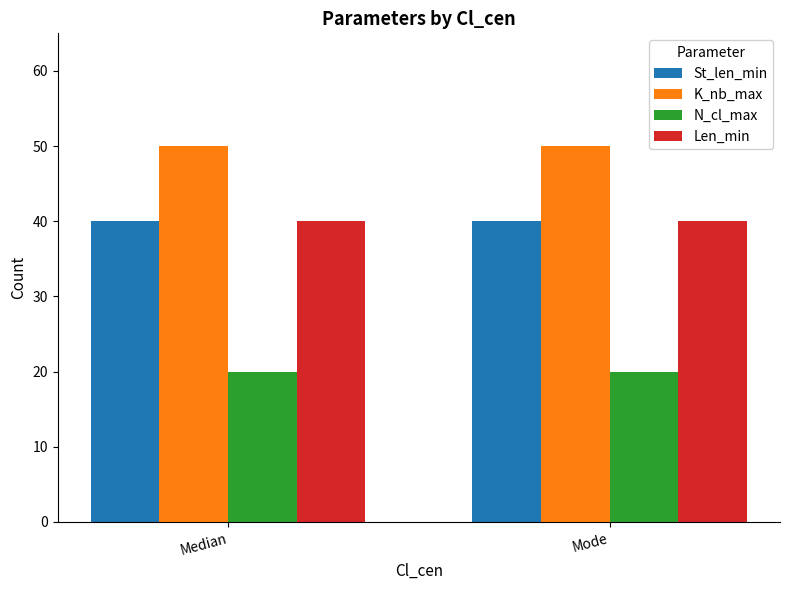

True or false: N_cl_max has a value of 20 at Median.

True